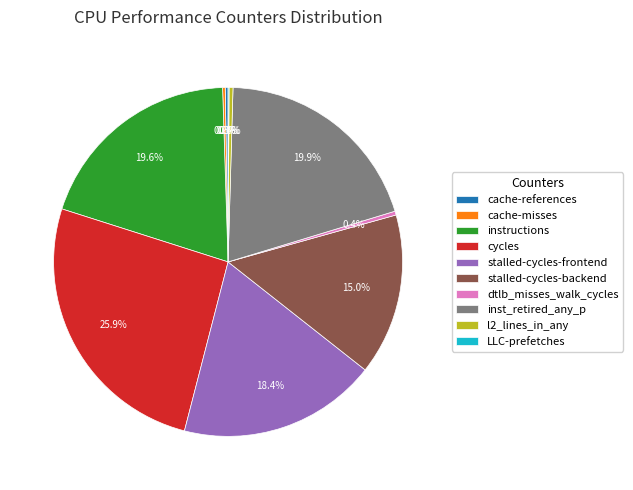

To the nearest percent, what is the average slice percentage?

10%